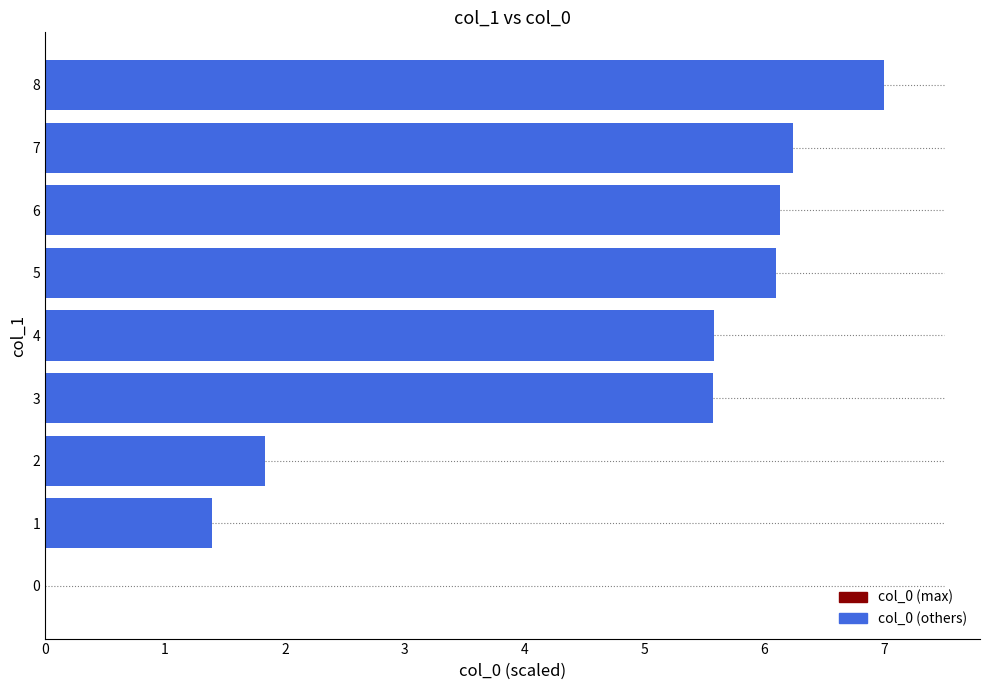

Reading top to bottom, what are all the values shown in this chart?

8=7.0	7=6.2	6=6.1	5=6.1	4=5.6	3=5.6	2=1.8	1=1.4	0=0.0